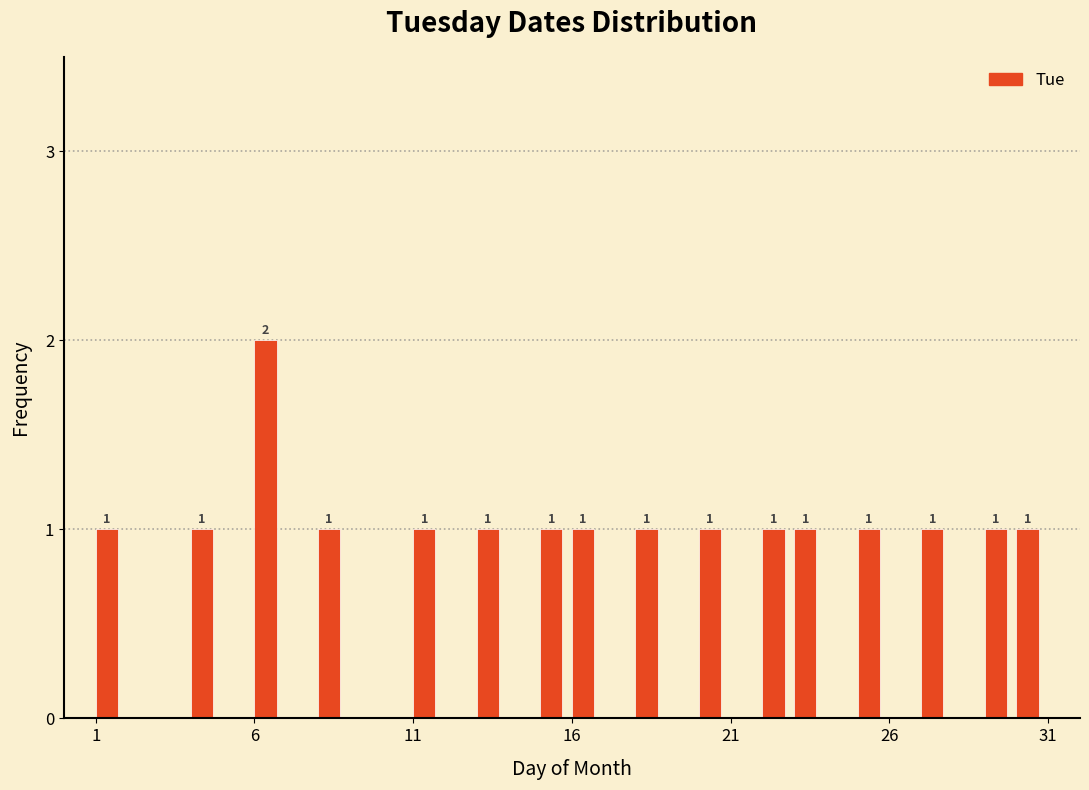

Around what value on the x-axis is the tallest bar? Give the approximate position of its centre, as read against the axis.

6.5